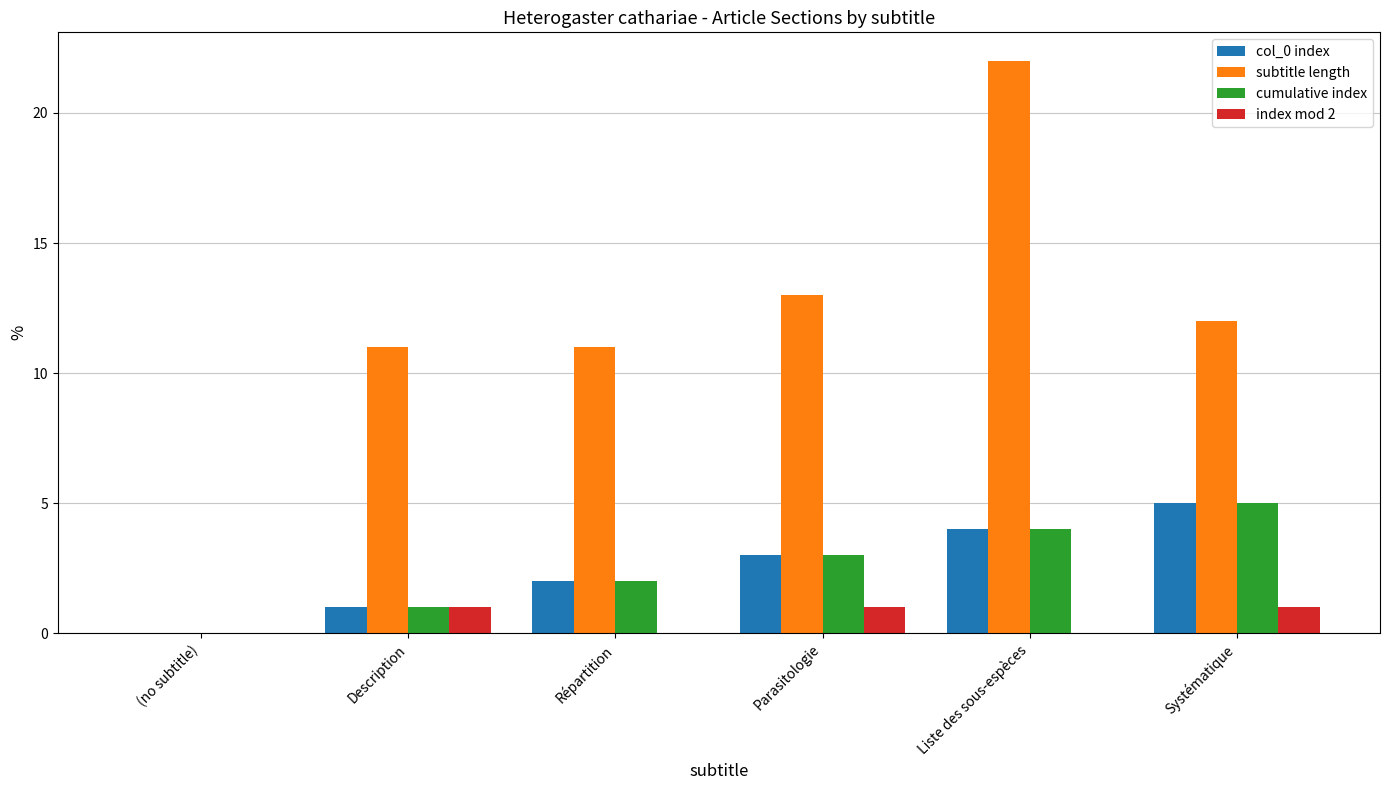

At which category is the sum across all series the highest?

Liste des sous-espèces